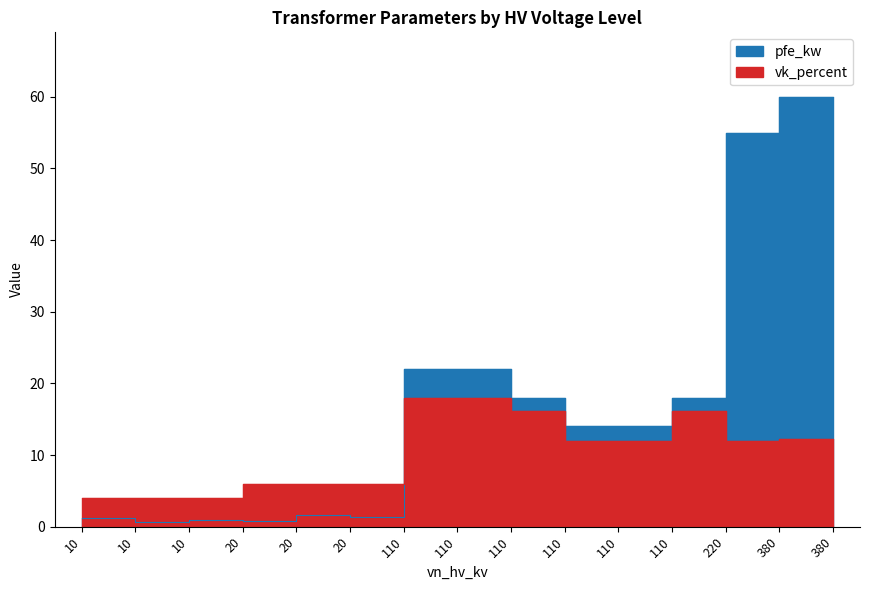

Rank the series at 380 from lowest to highest value.

vk_percent, pfe_kw